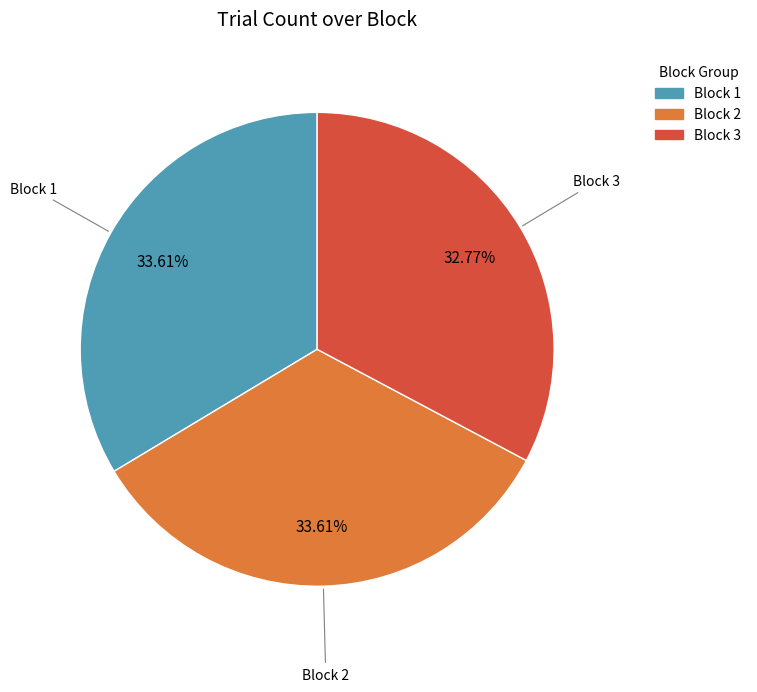

Count the number of slices in the pie.

3